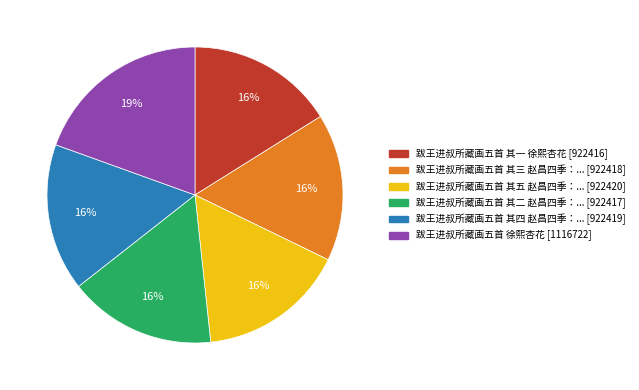

Is there any slice that represents more than half of the pie?

No